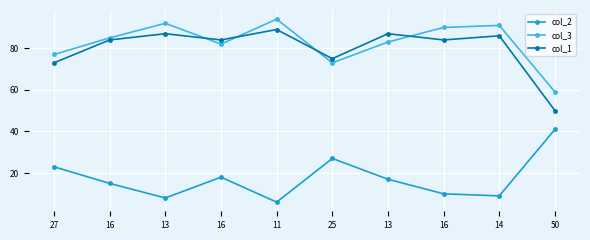

What is the approximate value of col_3 at 25?

73